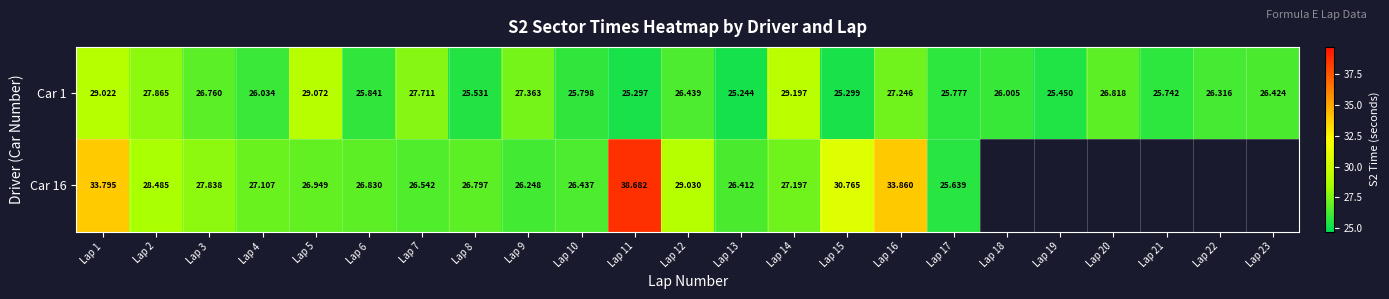

What is the sum of all Car 1 values?

612.3